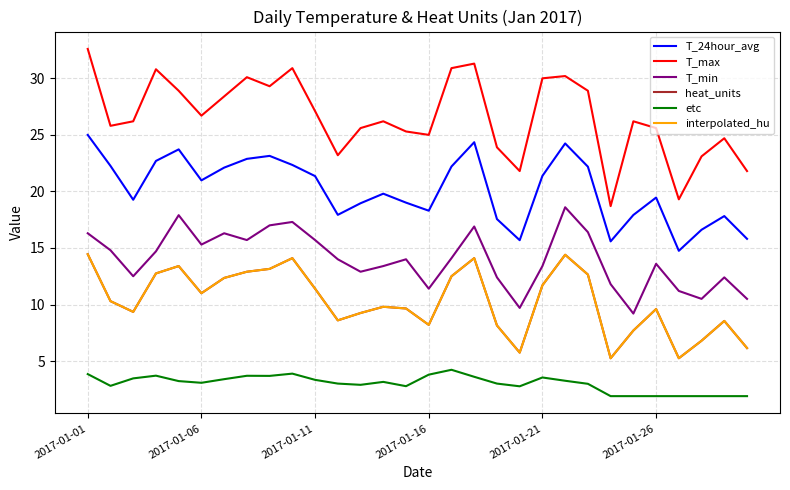

Reading left to right, list all the values displayed in this chart.

T_24hour_avg: 25.0	22.3	19.3	22.7	23.7	21.0	22.1	22.9	23.1	22.3	21.4	17.9	19.0	19.8	19.0	18.3	22.2	24.4	17.6	15.7	21.4	24.2	22.2	15.6	17.9	19.5	14.8	16.6	17.8	15.8
T_max: 32.6	25.8	26.2	30.8	28.9	26.7	28.4	30.1	29.3	30.9	27.1	23.2	25.6	26.2	25.3	25.0	30.9	31.3	23.9	21.8	30.0	30.2	28.9	18.7	26.2	25.6	19.3	23.1	24.7	21.8
T_min: 16.3	14.8	12.5	14.7	17.9	15.3	16.3	15.7	17.0	17.3	15.7	14.0	12.9	13.4	14.0	11.4	14.1	16.9	12.4	9.7	13.4	18.6	16.4	11.8	9.2	13.6	11.2	10.5	12.4	10.5
heat_units: 14.4	10.3	9.3	12.8	13.4	11.0	12.3	12.9	13.2	14.1	11.4	8.6	9.2	9.8	9.7	8.2	12.5	14.1	8.2	5.8	11.7	14.4	12.7	5.2	7.7	9.6	5.2	6.8	8.6	6.2
etc: 3.9	2.8	3.5	3.7	3.2	3.1	3.4	3.7	3.7	3.9	3.3	3.0	2.9	3.2	2.8	3.8	4.2	3.6	3.0	2.8	3.5	3.3	3.0	1.9	1.9	1.9	1.9	1.9	1.9	1.9
interpolated_hu: 14.4	10.3	9.3	12.8	13.4	11.0	12.3	12.9	13.2	14.1	11.4	8.6	9.2	9.8	9.7	8.2	12.5	14.1	8.2	5.8	11.7	14.4	12.7	5.2	7.7	9.6	5.2	6.8	8.6	6.2